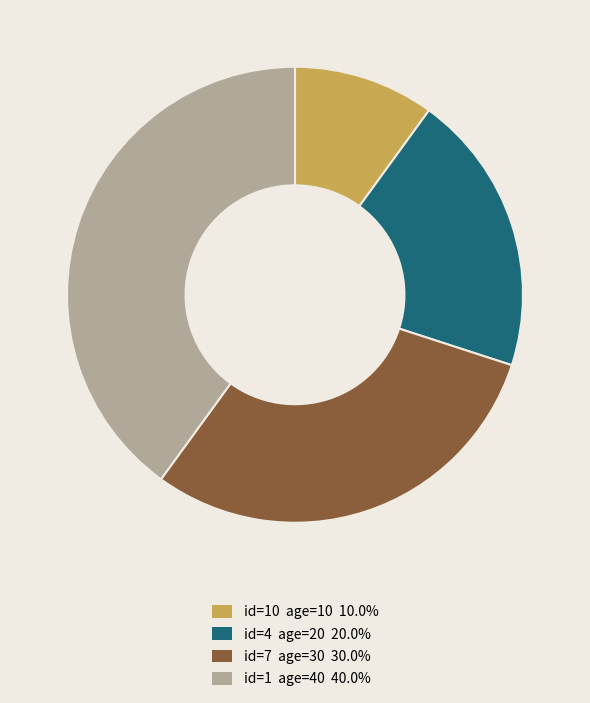

How many segments does this pie chart have?

4